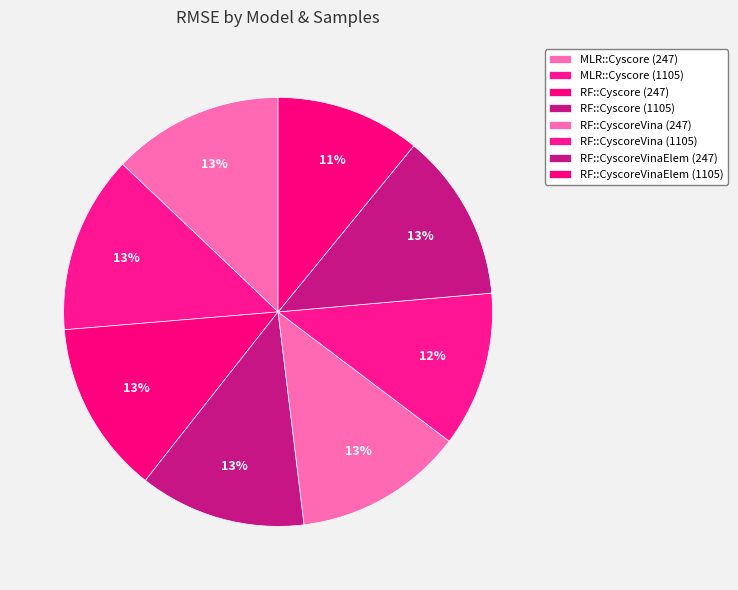

Count the number of slices in the pie.

8